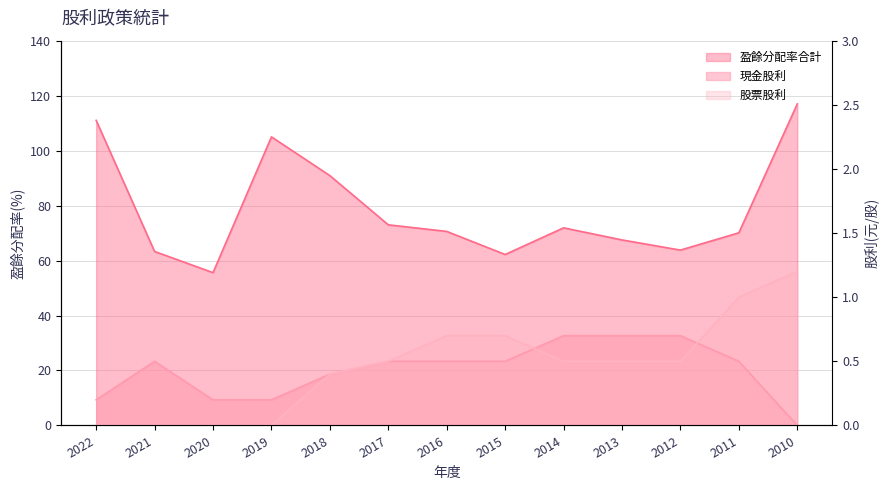

Reading left to right, extract all data points from this chart.

現金股利: 2022=0.2	2021=0.5	2020=0.2	2019=0.2	2018=0.4	2017=0.5	2016=0.5	2015=0.5	2014=0.7	2013=0.7	2012=0.7	2011=0.5	2010=0.0
股票股利: 2022=0.0	2021=0.0	2020=0.0	2019=0.0	2018=0.4	2017=0.5	2016=0.7	2015=0.7	2014=0.5	2013=0.5	2012=0.5	2011=1.0	2010=1.2
盈餘分配率合計: 2022=111.0	2021=63.3	2020=55.6	2019=105.0	2018=90.9	2017=73.0	2016=70.6	2015=62.2	2014=71.9	2013=67.5	2012=63.8	2011=70.1	2010=117.0